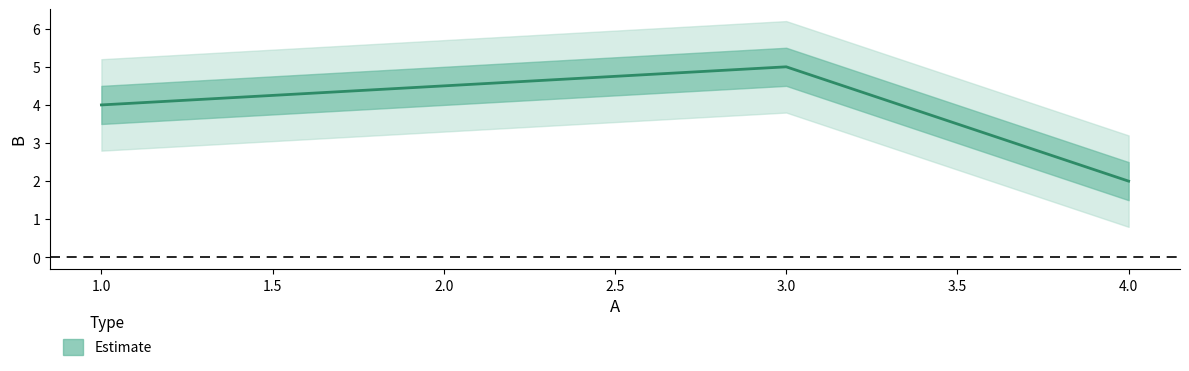

What is the average value?

4